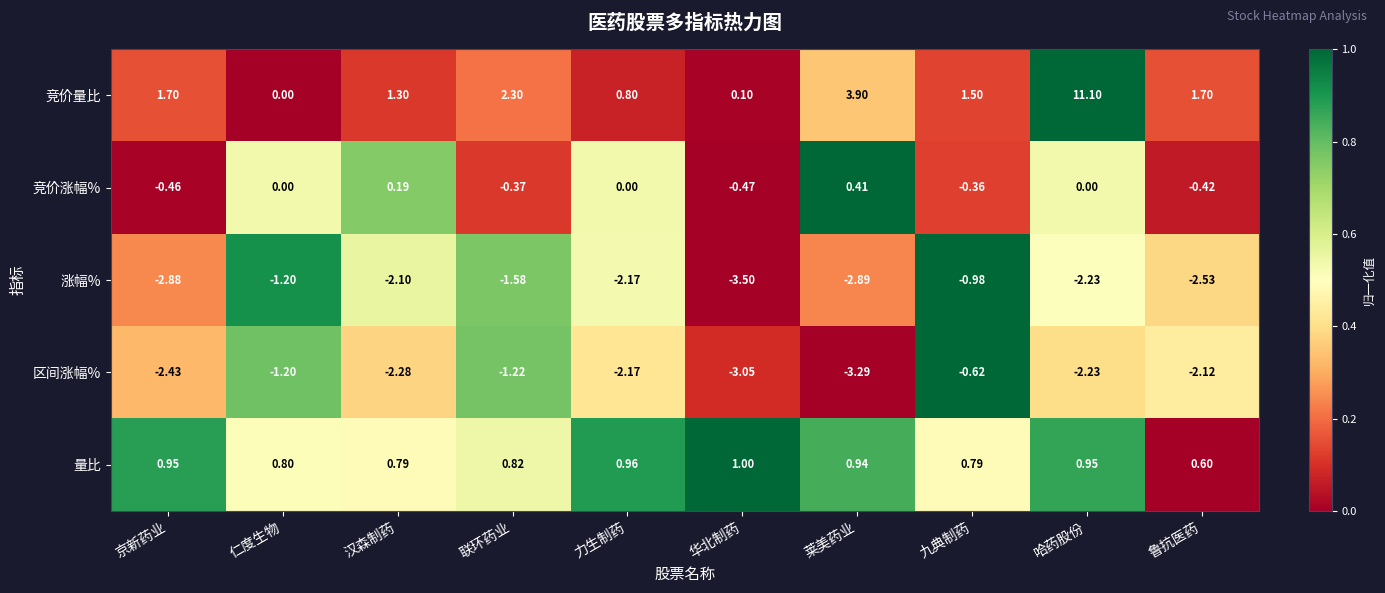

Rank the series at 联环药业 from highest to lowest value.

竞价量比, 量比, 竞价涨幅%, 区间涨幅%, 涨幅%